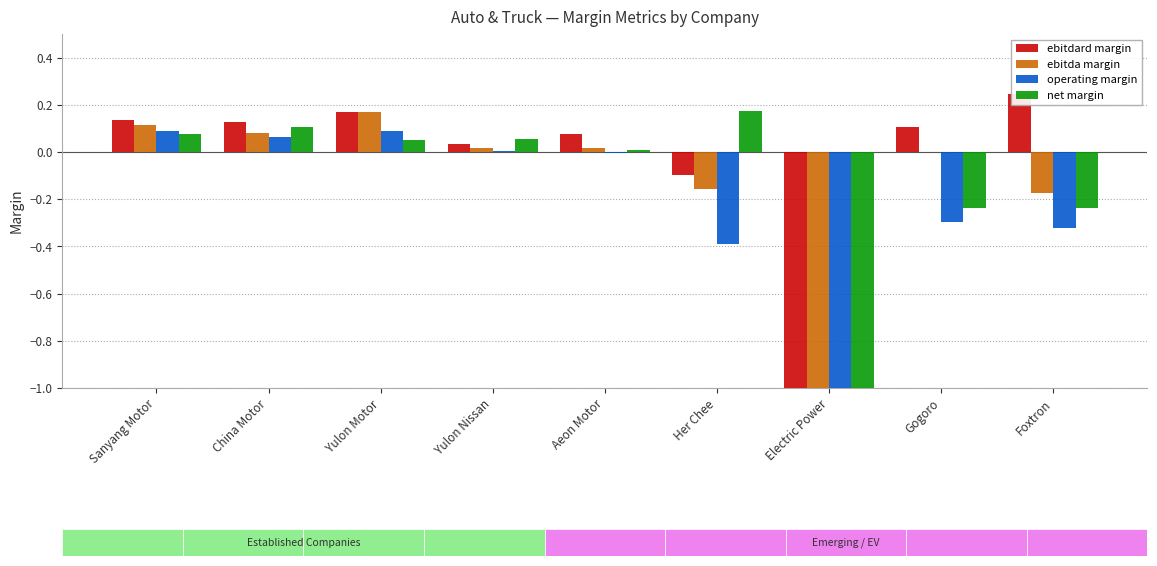

Is it true that net margin equals 0.0 at Sanyang Motor?

False